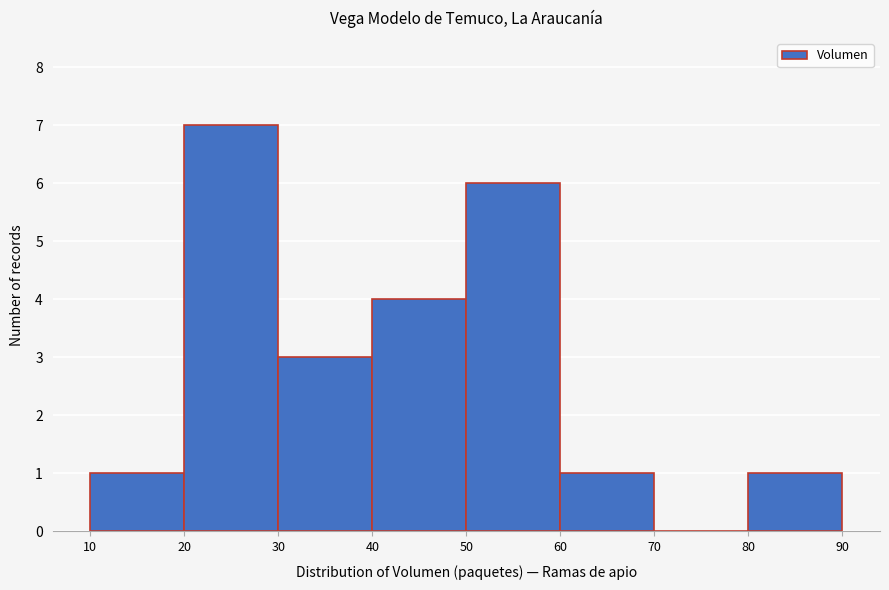

Which range on the x-axis has the tallest bar?

20 to 30